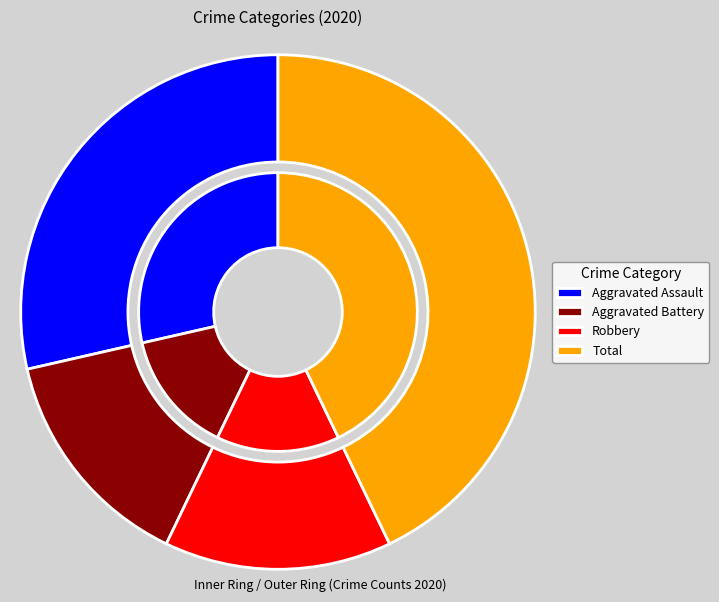

Count the number of slices in the pie.

4